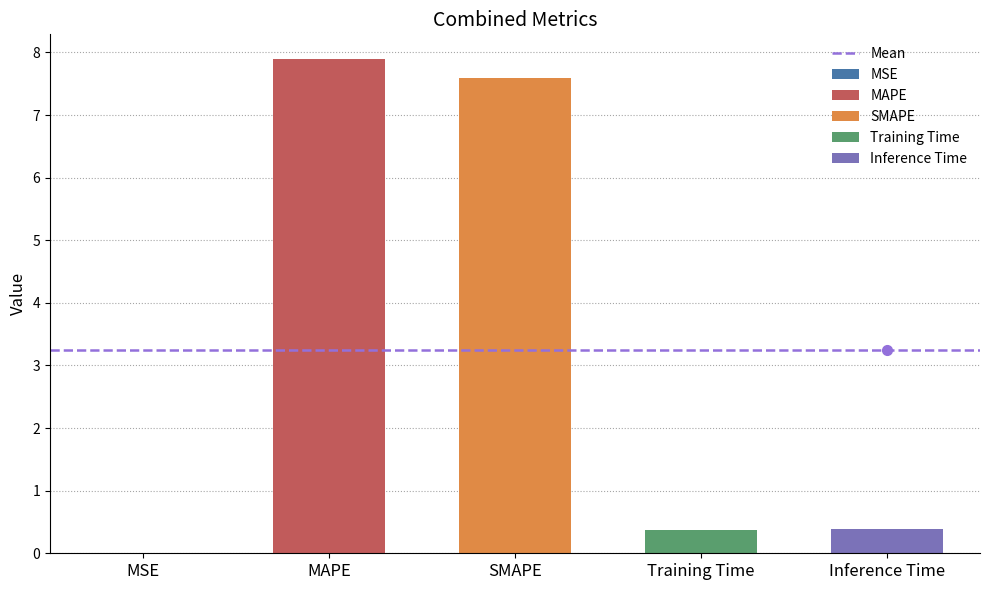

What is the label of the 5th bar from the left?

Inference Time